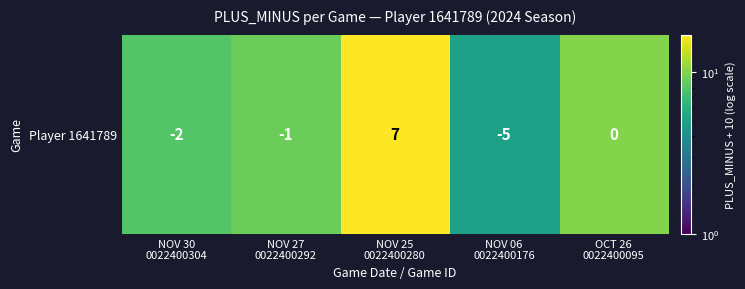

Reading left to right, extract all data points from this chart.

8	9	17	5	10